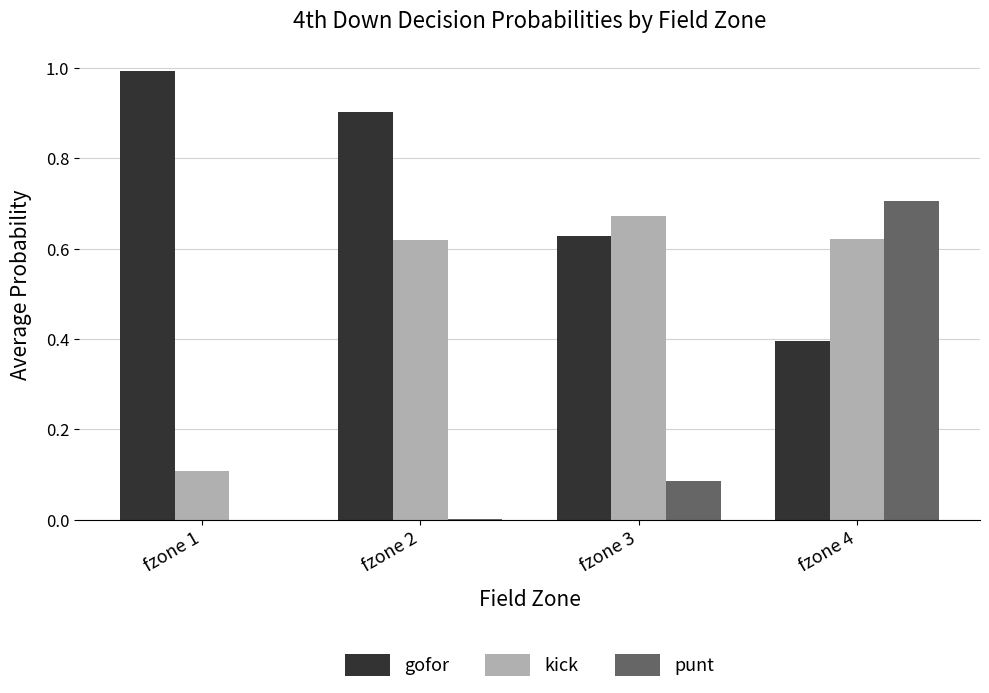

Does the chart contain stacked bars?

No